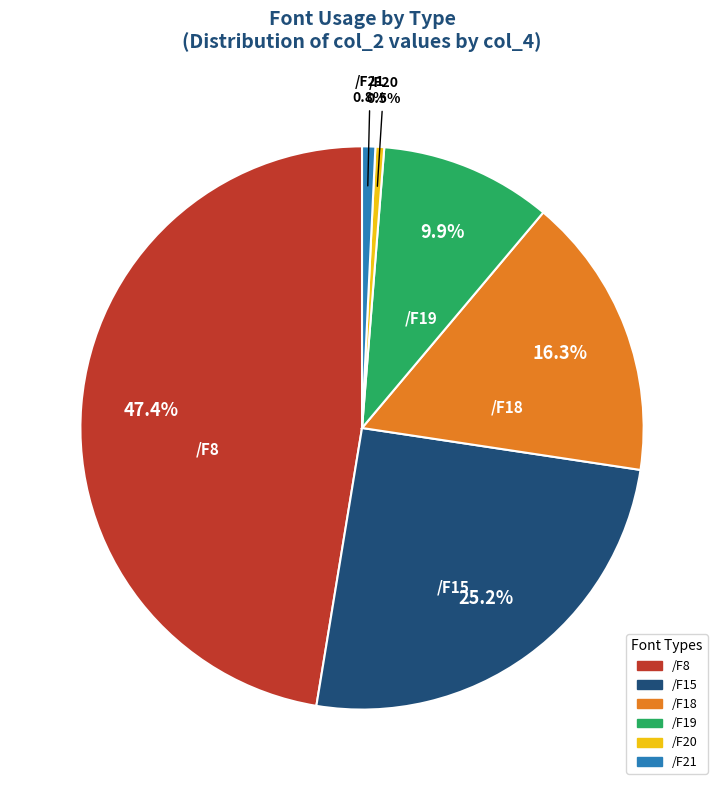

To the nearest percent, what is the difference between the largest and smallest slice percentages?

47%